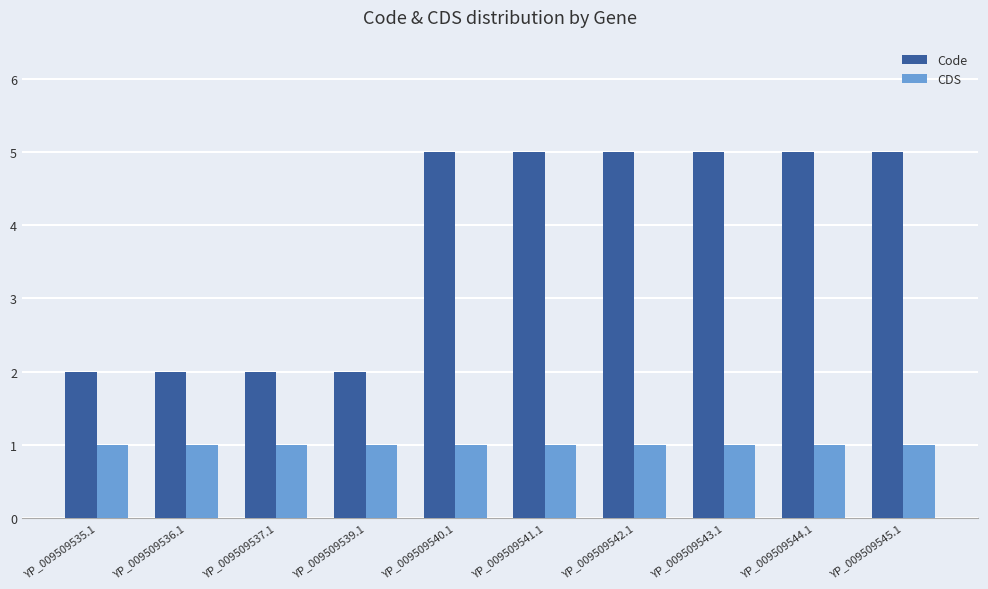

What are all the series names shown in the legend?

Code, CDS